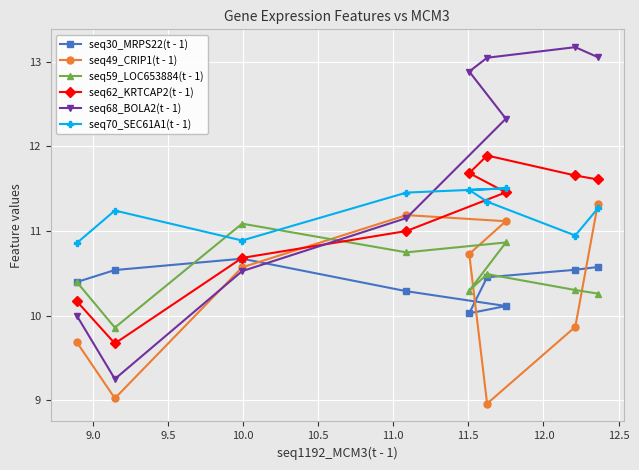

What is the sum of all seq30_MRPS22(t - 1) values?

93.6